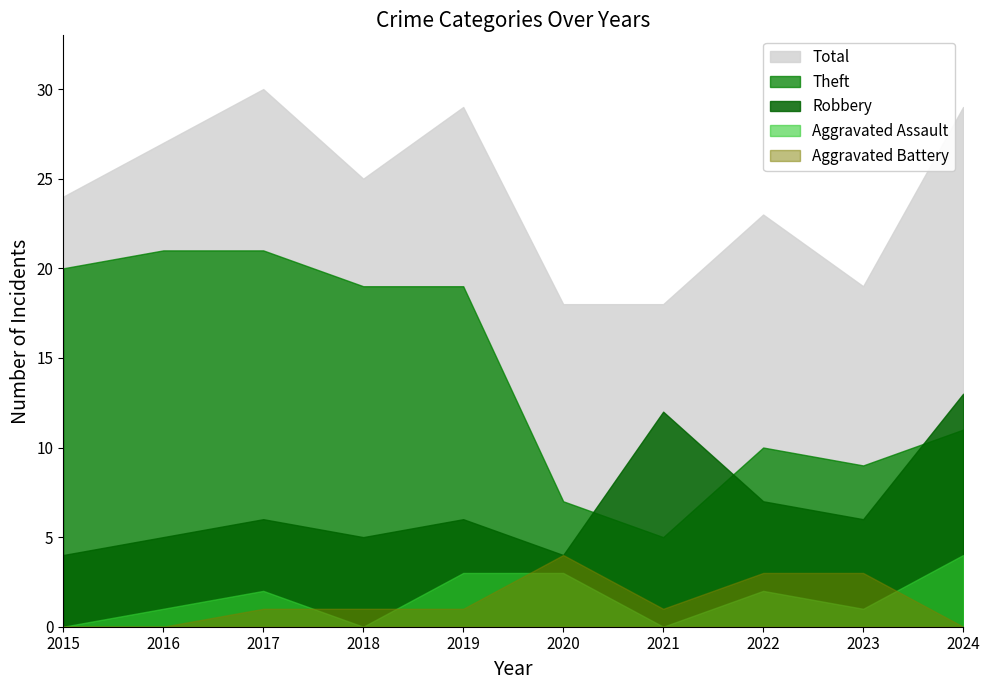

True or false: Total and Aggravated Assault cross at least once.

False